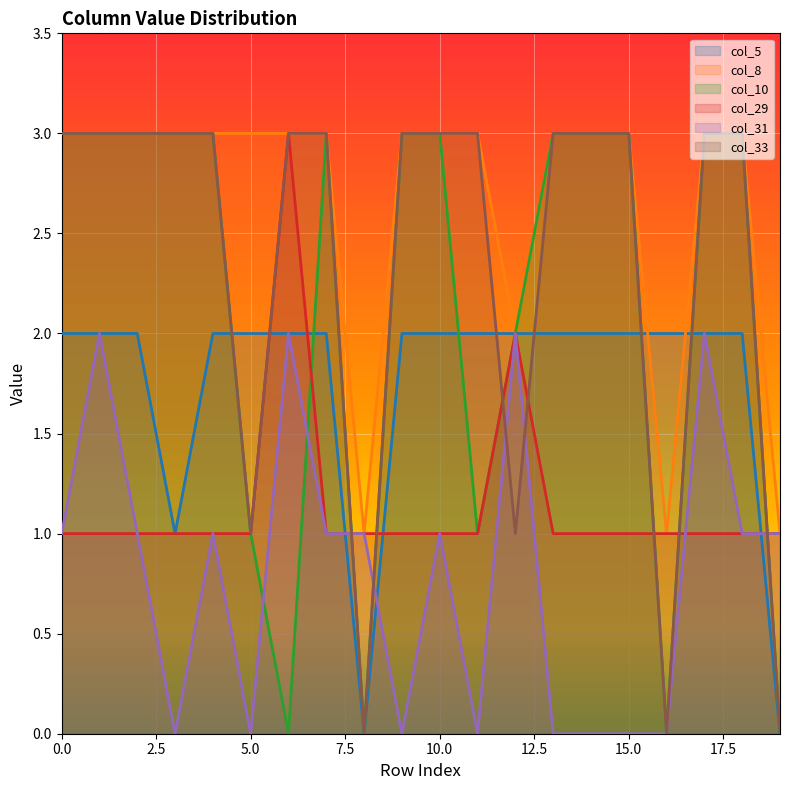

What is the sum of all col_5 values?

35